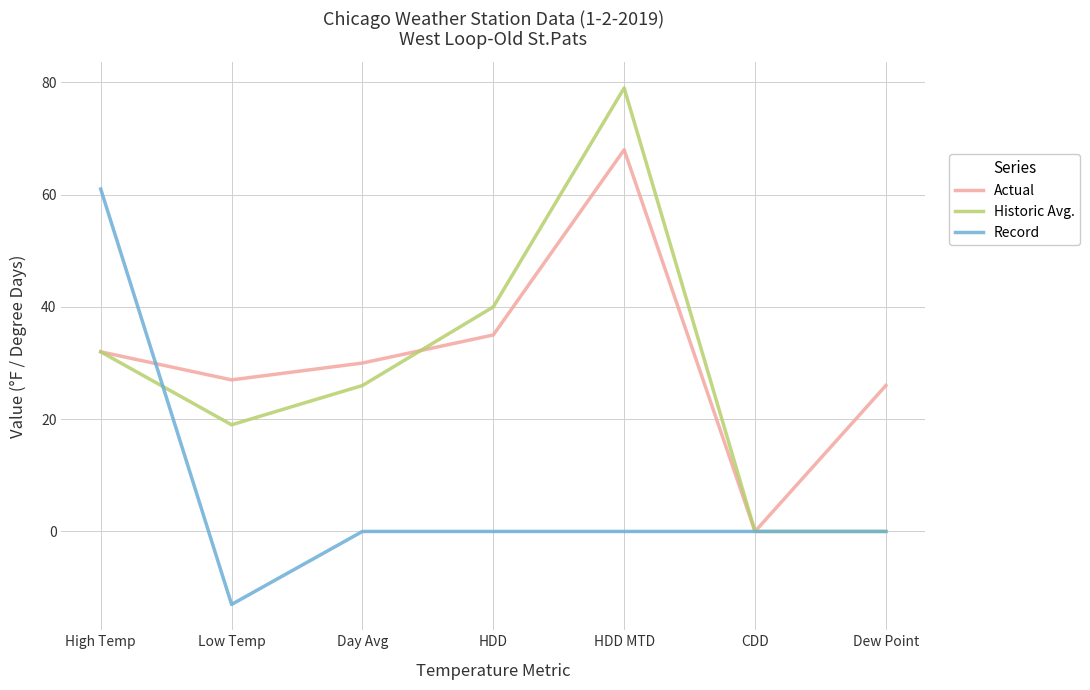

True or false: Actual and Historic Avg. cross at least once.

True